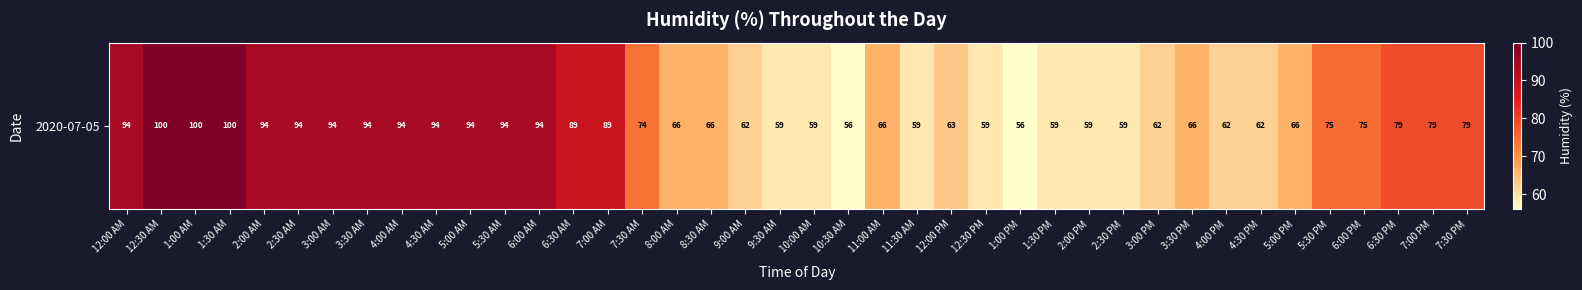

Read the value at 7:00 AM, to the nearest 5.

90